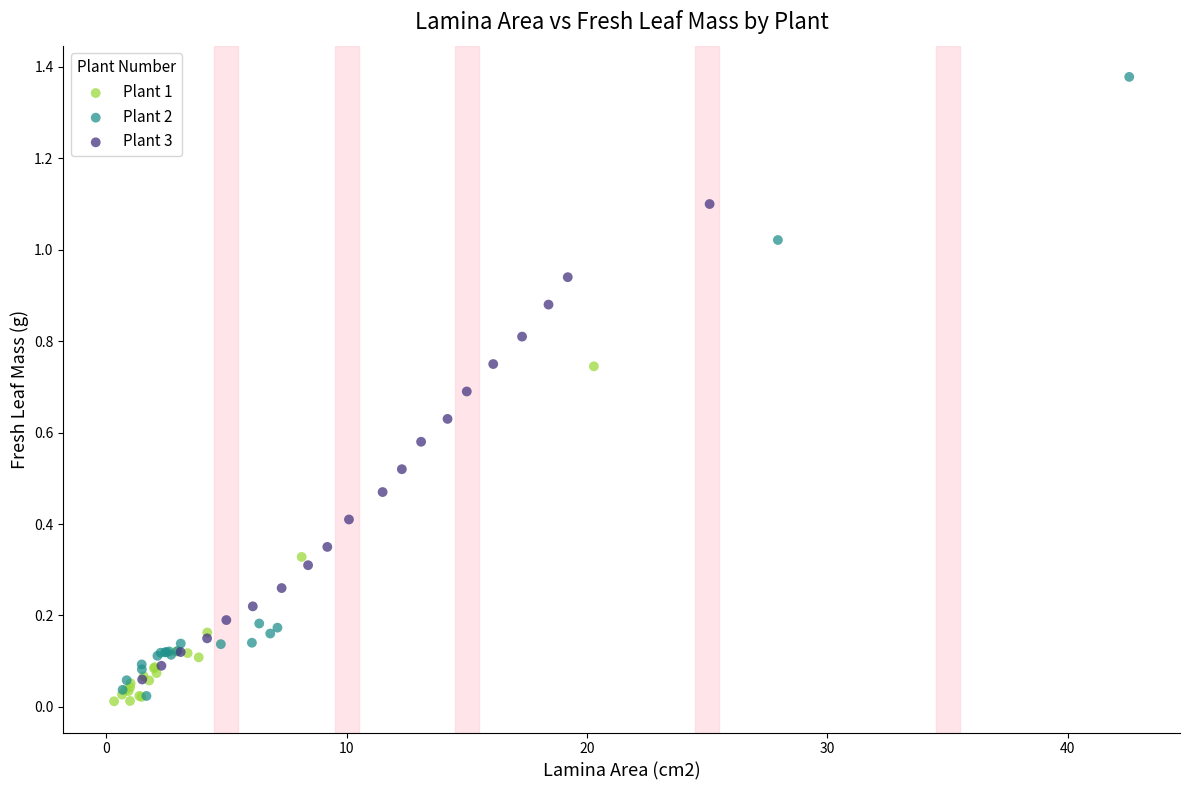

Which series has the widest spread of Y values?

Plant 2